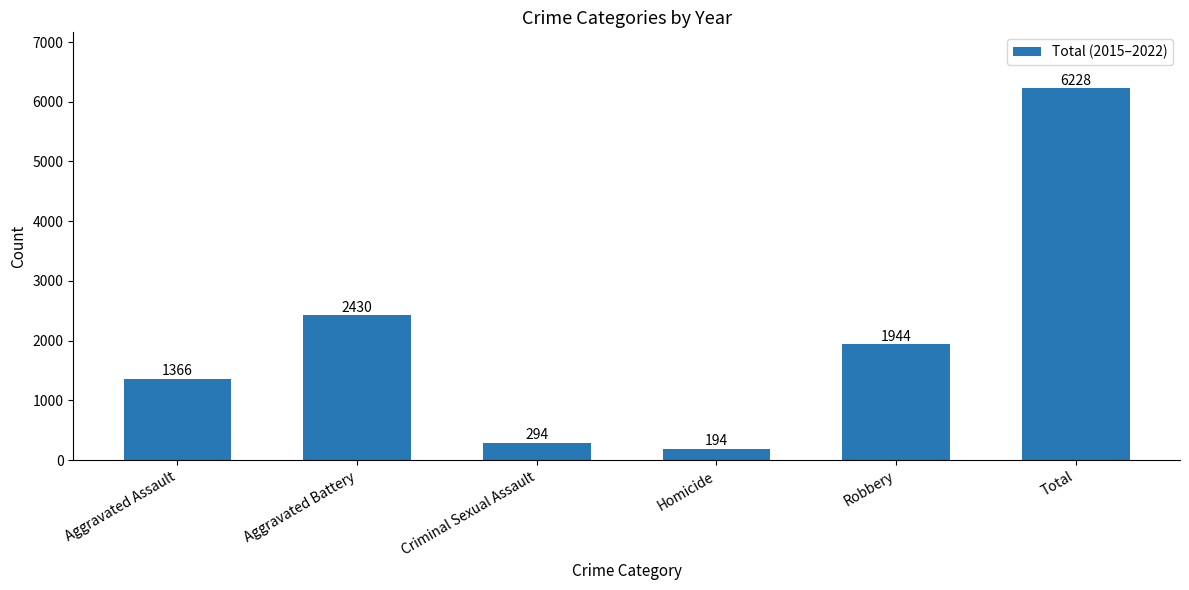

Read the value at Robbery, to the nearest 50.

1950